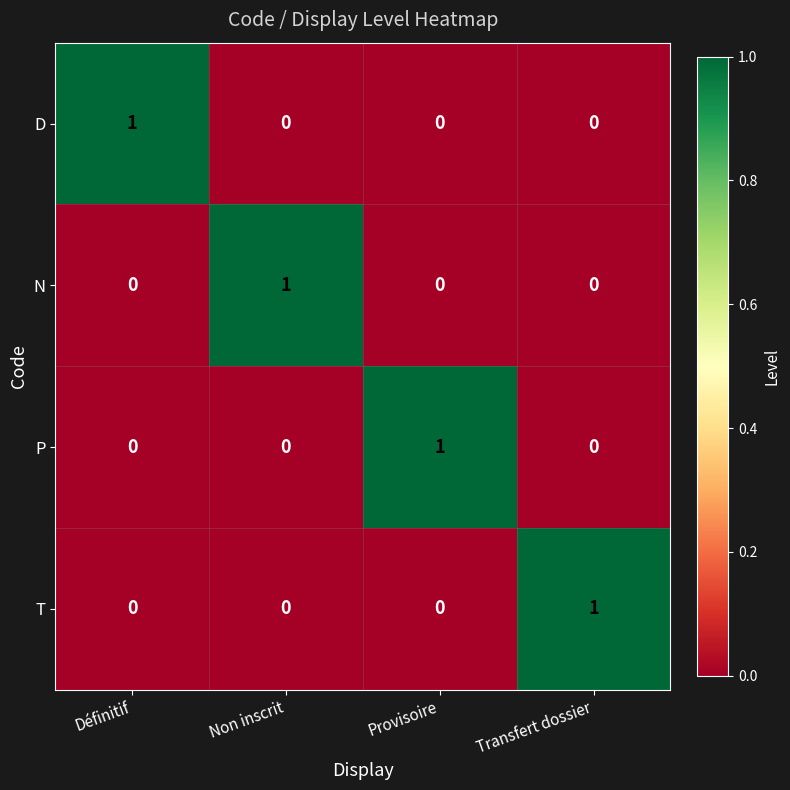

Is it true that T equals 0 at Définitif?

True